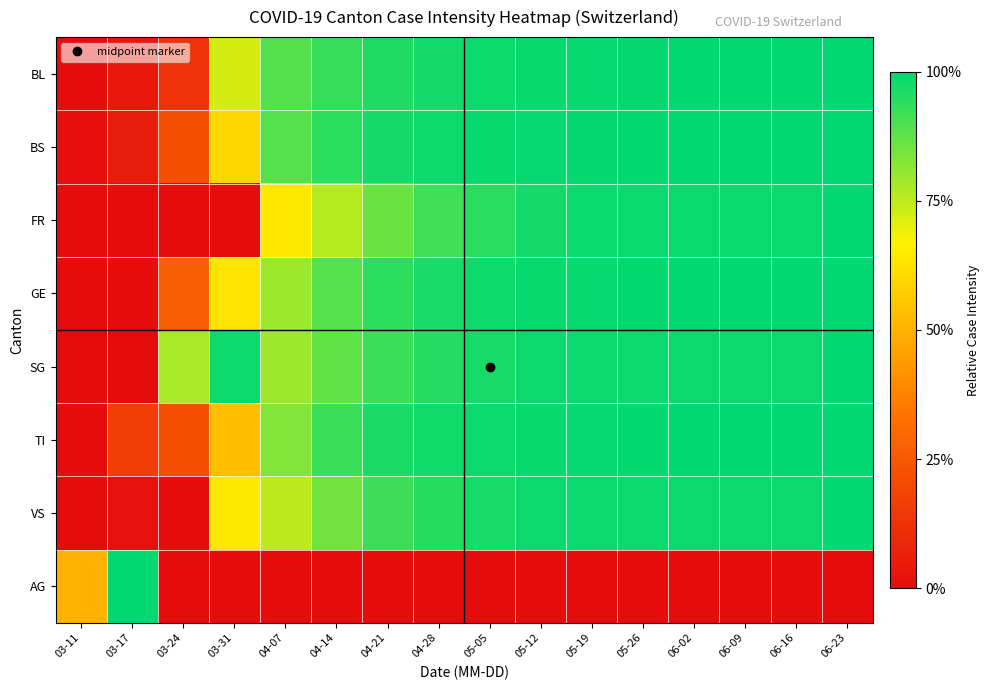

Which has a higher value, 06-09 or 03-17?

06-09